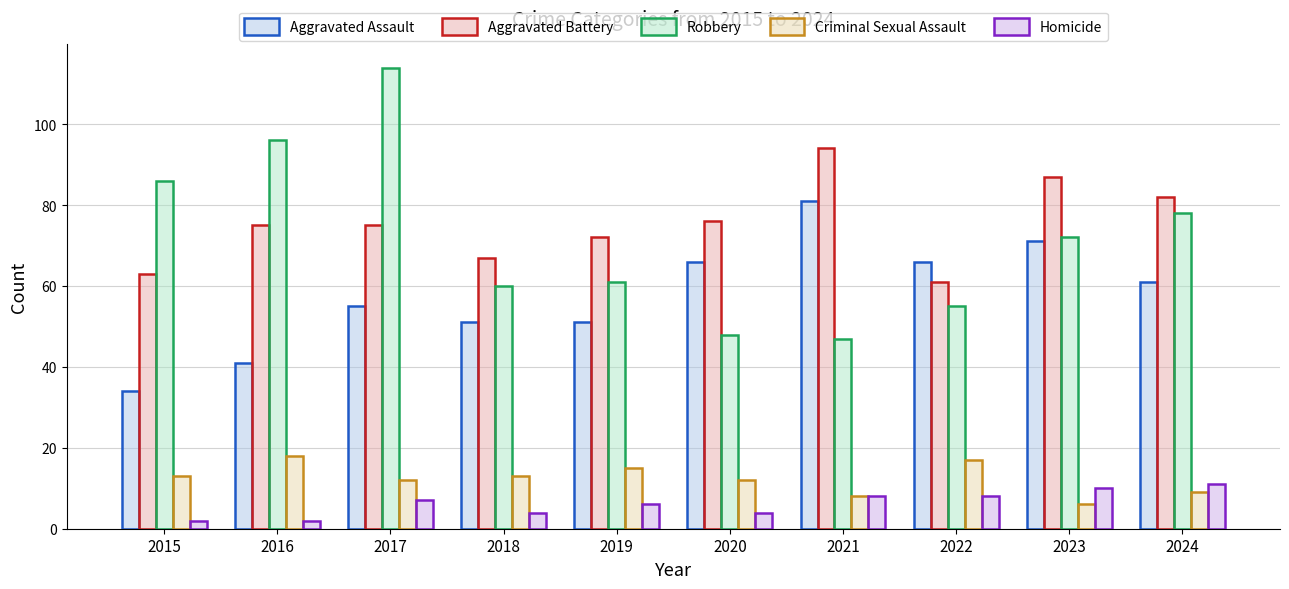

At which category is the sum across all series the highest?

2017